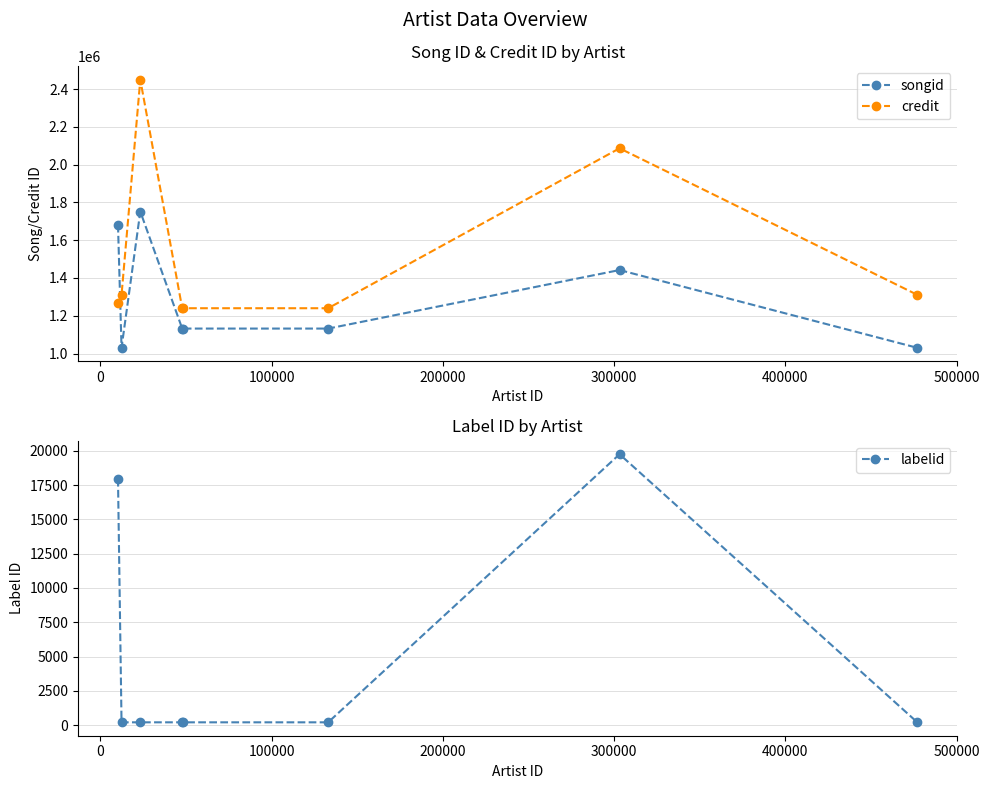

What is the value of the credit point at the 3rd from the left?

2449287.5